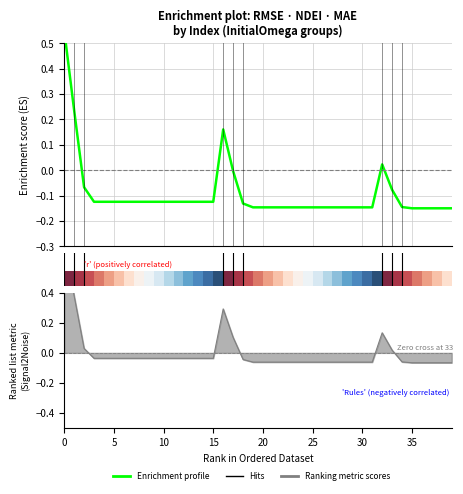

Is it true that the value at 28 is -0.1?

False